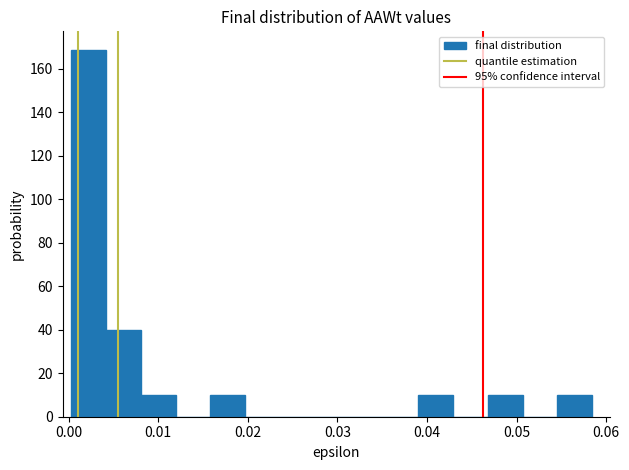

Around what value on the x-axis is the tallest bar? Give the approximate position of its centre, as read against the axis.

0.002